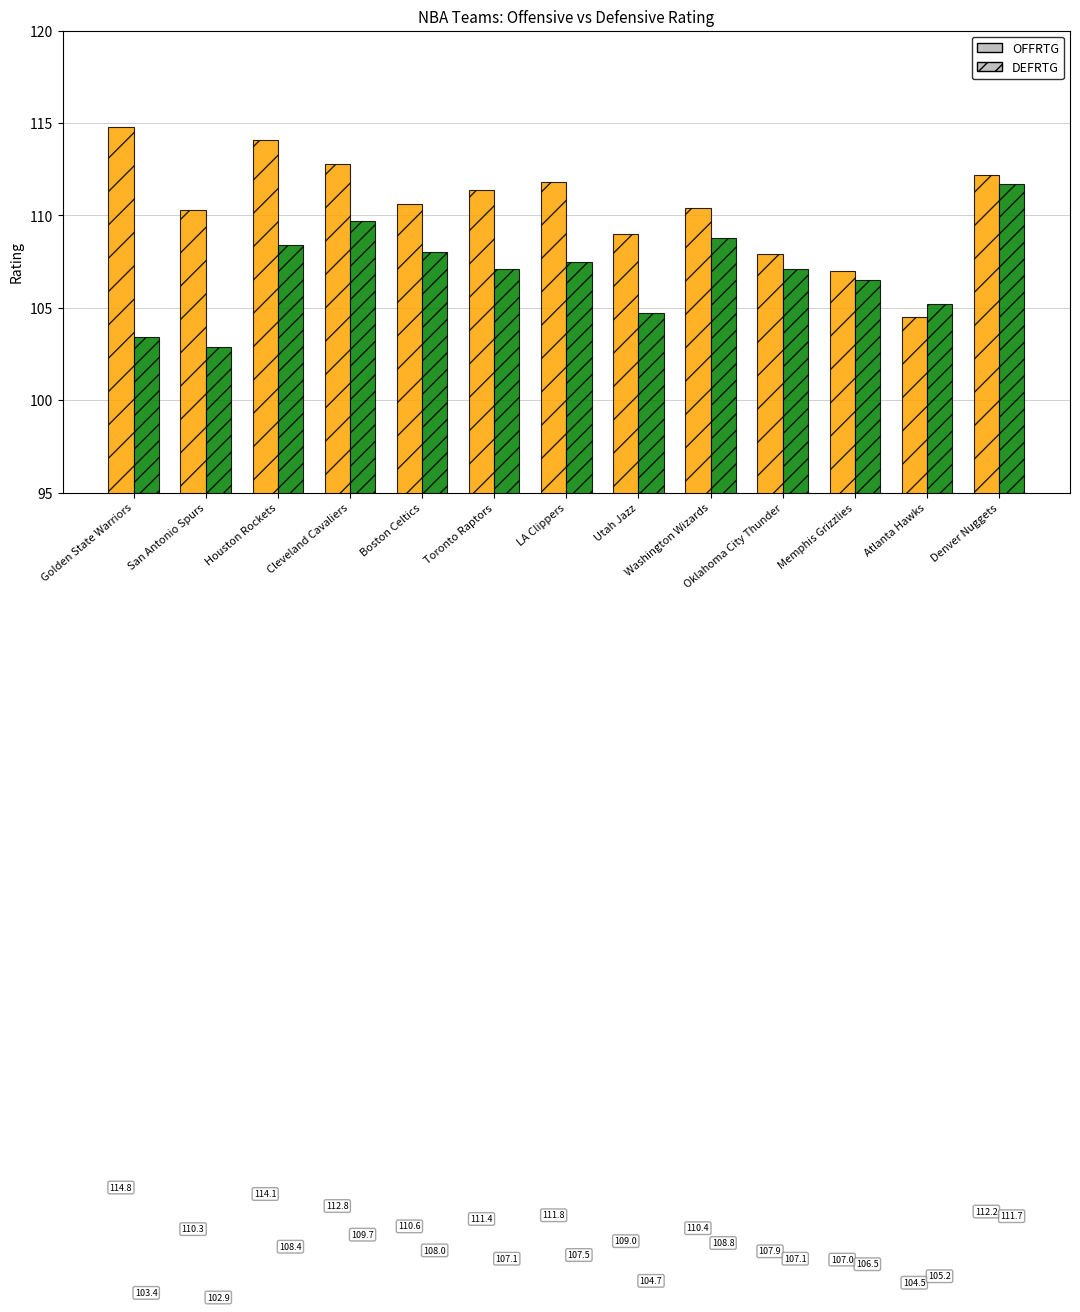

List the series in order of their peak value, highest first.

OFFRTG, DEFRTG